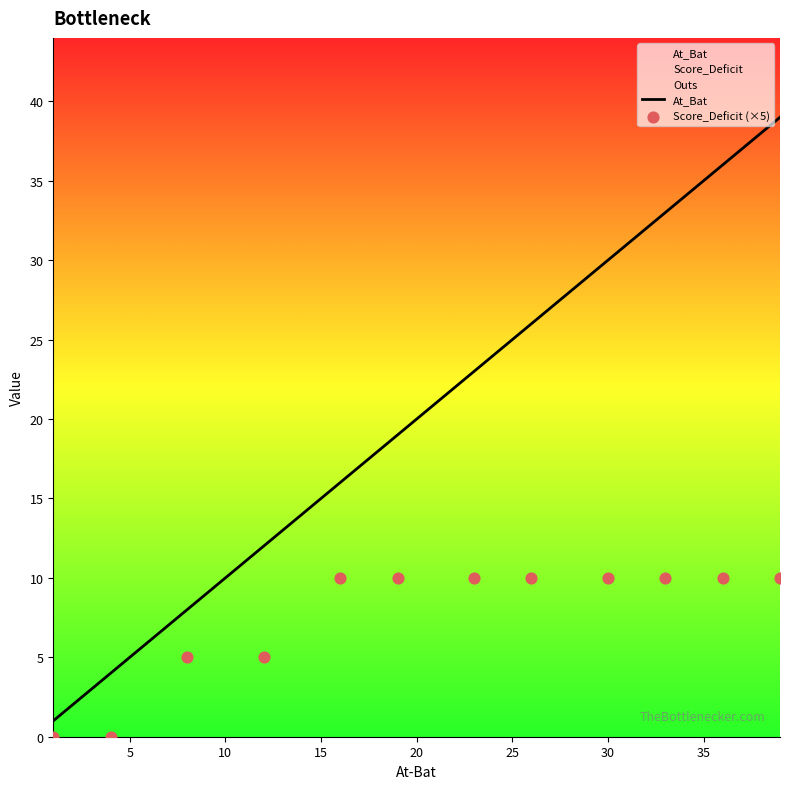

What is the highest value of the At_Bat series?

39